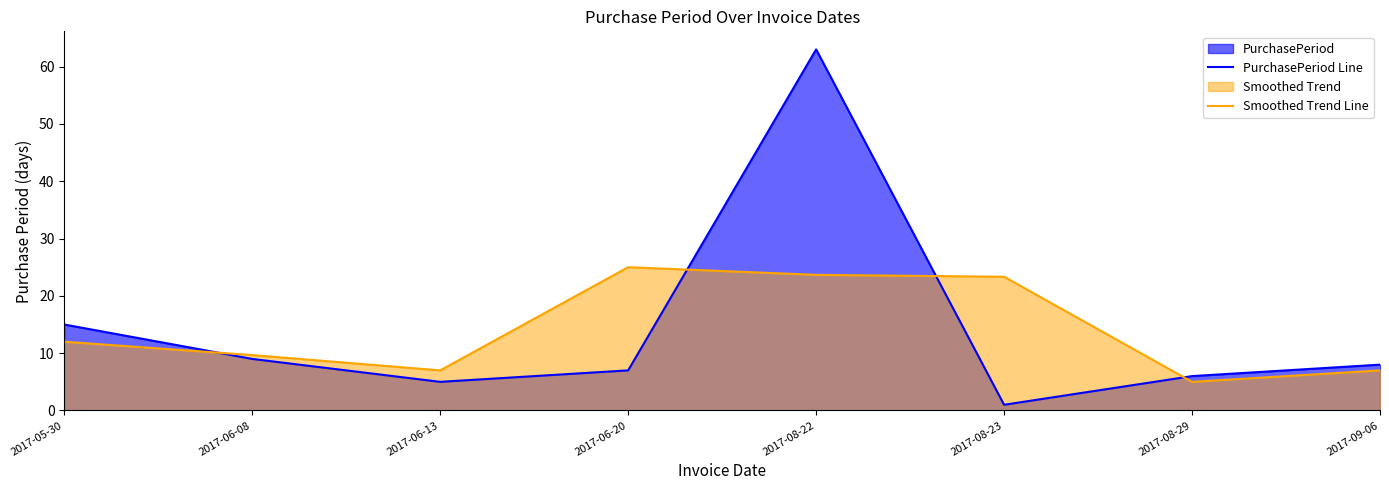

What position from the right is 2017-08-29?

2